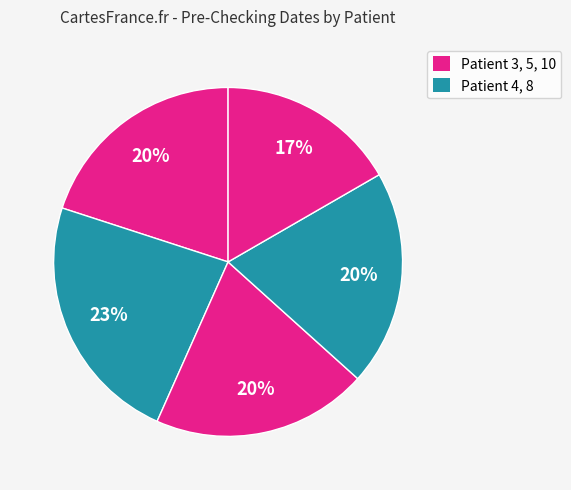

How many segments does this pie chart have?

5